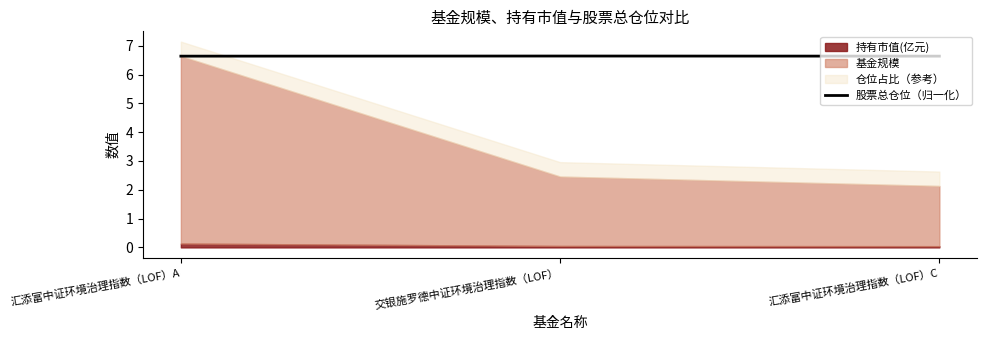

What is the approximate value of 股票总仓位（归一化） at 汇添富中证环境治理指数（LOF）A?

6.6